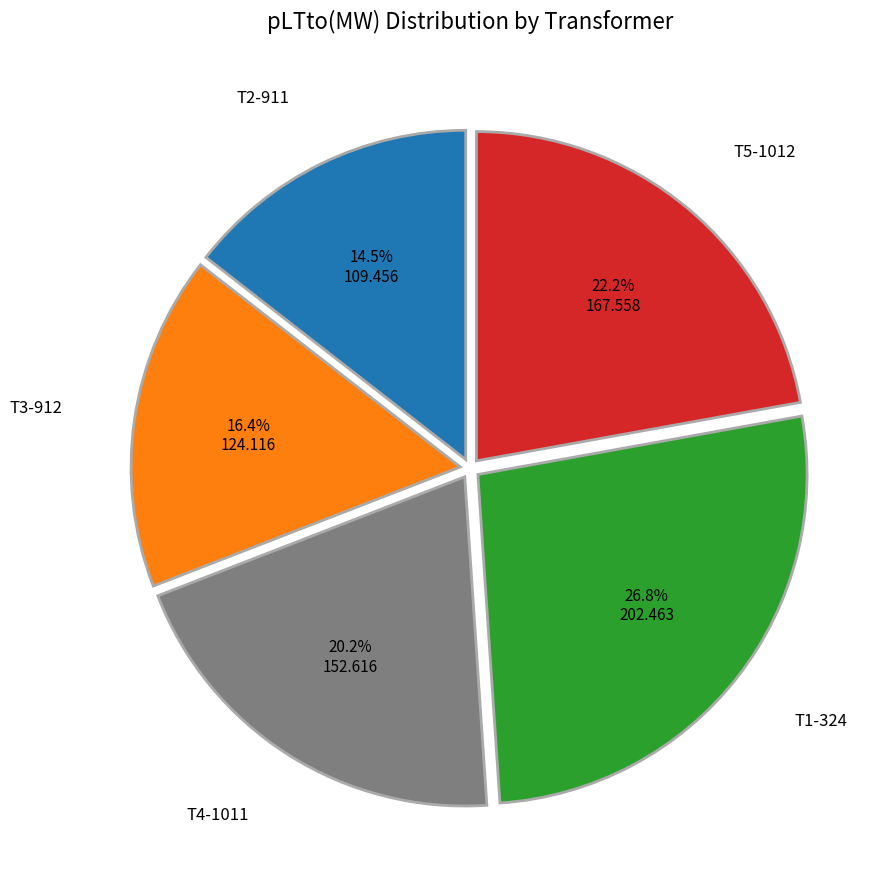

Does any single category account for the majority?

No